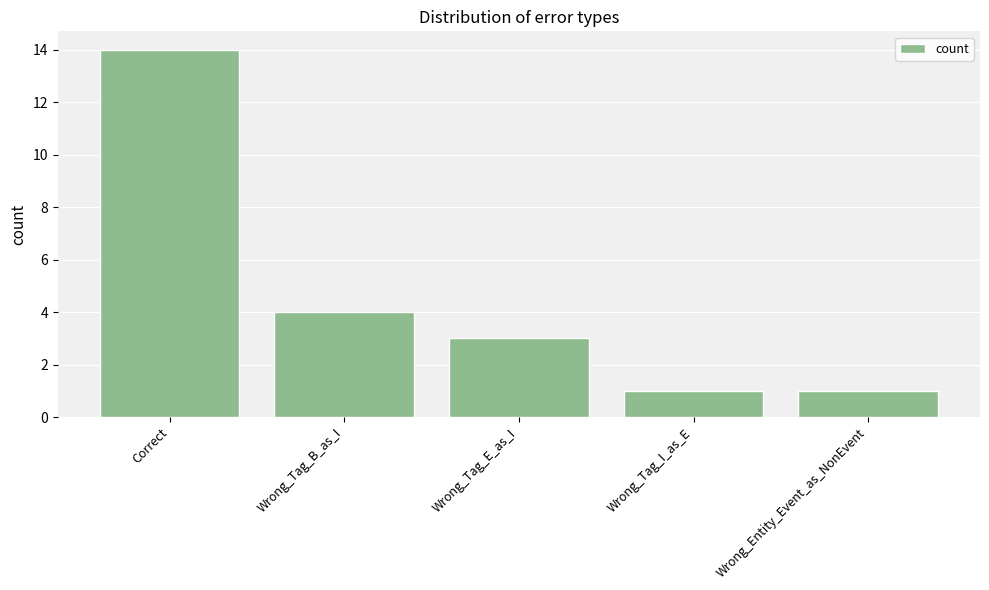

The value at Wrong_Tag_B_as_I is 4. True or false?

True